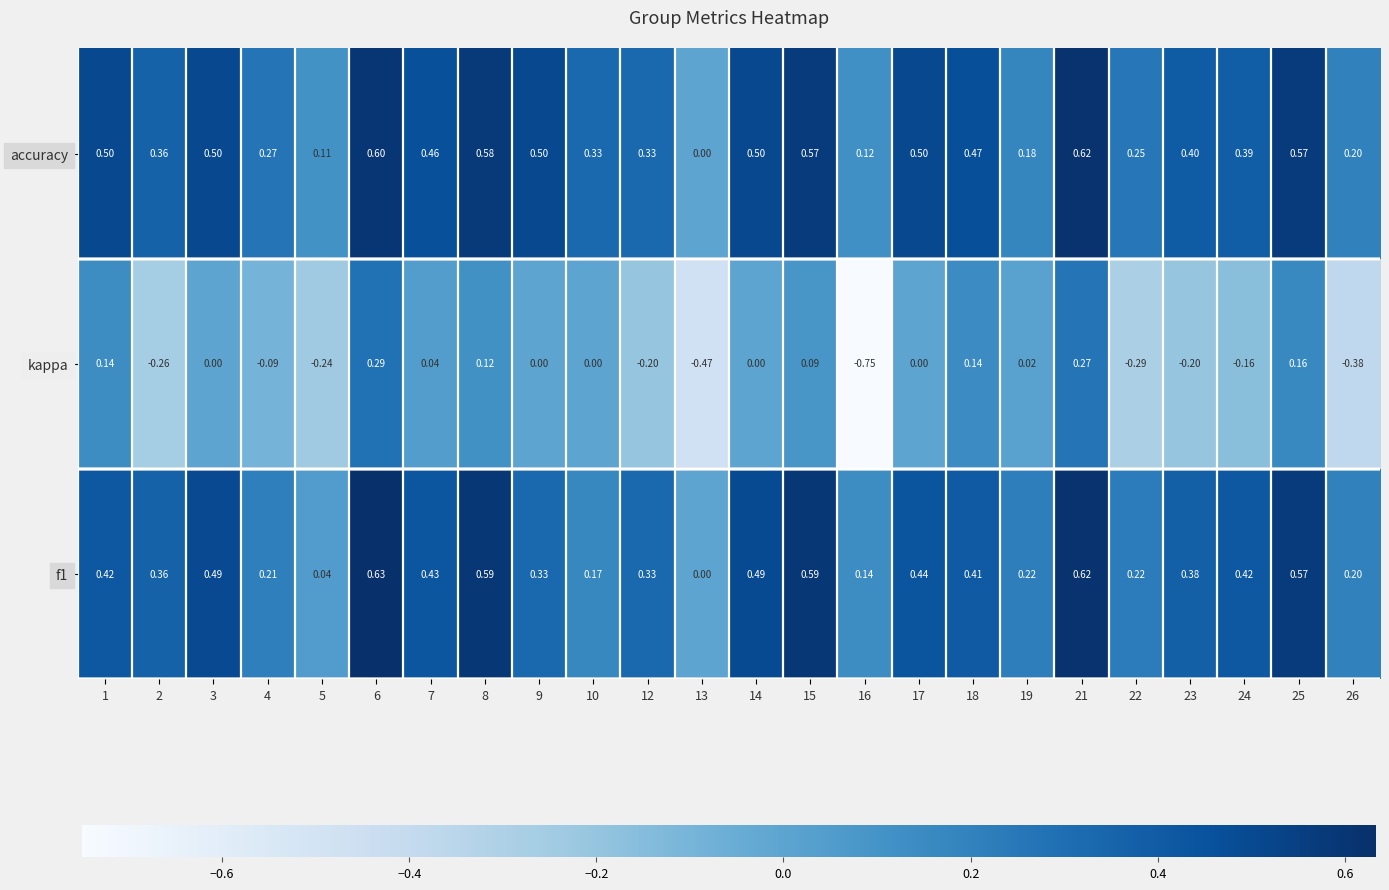

Which series has the largest range (max minus min)?

kappa